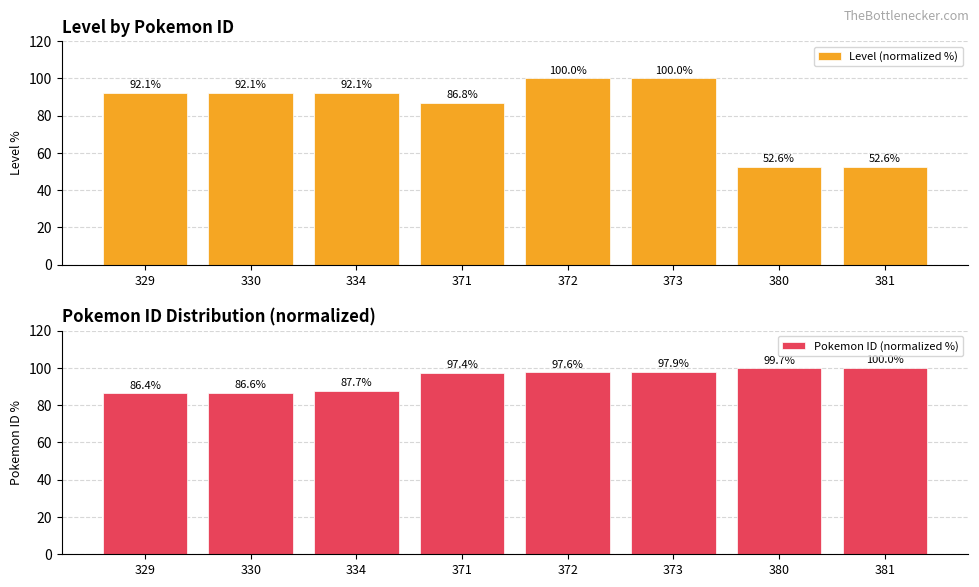

Is the value of Pokemon ID (normalized %) at 372 greater than the value of Level (normalized %) at 329?

Yes